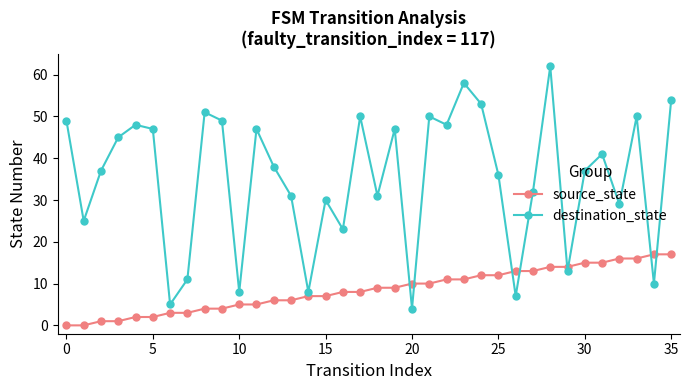

What is the highest value of the source_state series?

17